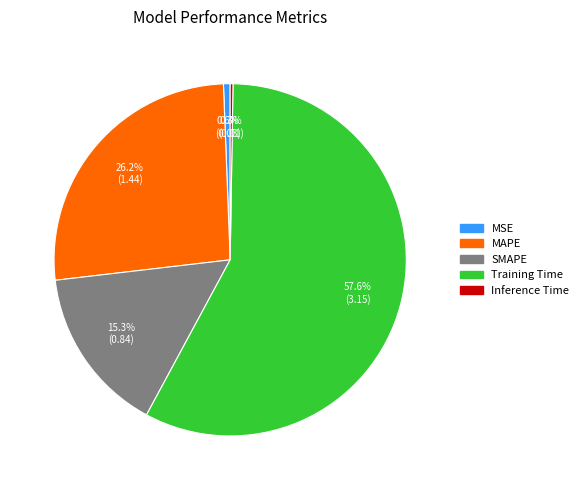

Which category accounts for the majority?

Training Time